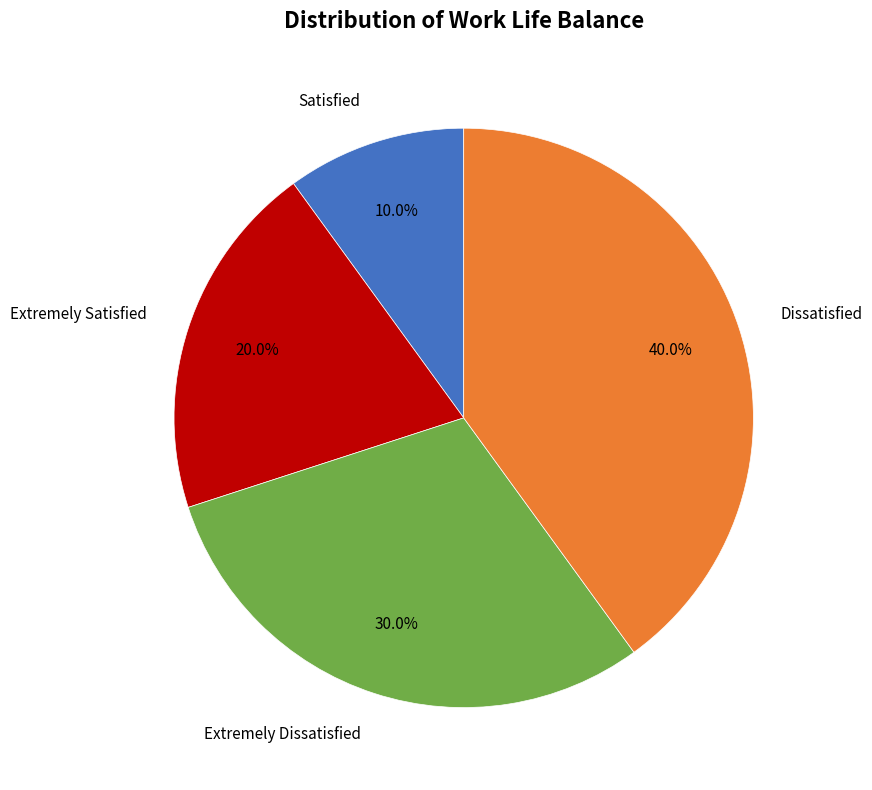

Does any single category account for the majority?

No